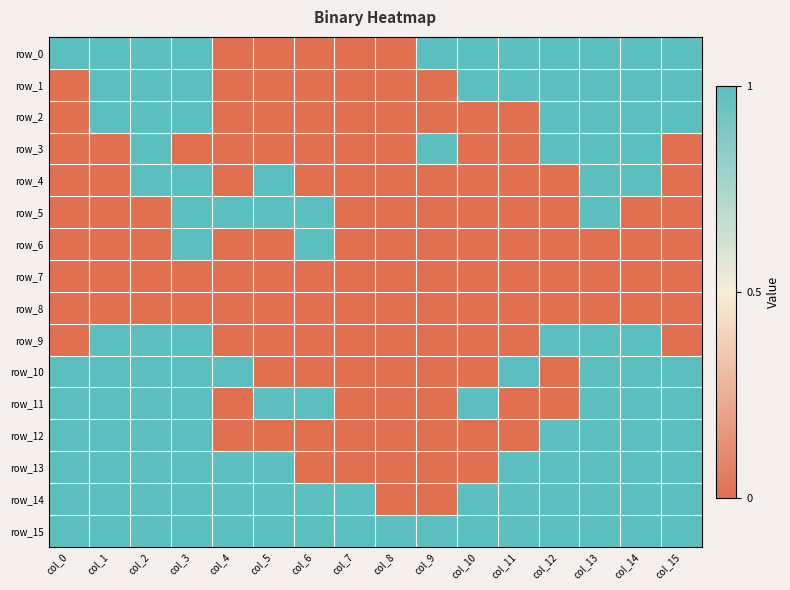

Which has a higher value, col_4 or col_7?

col_4